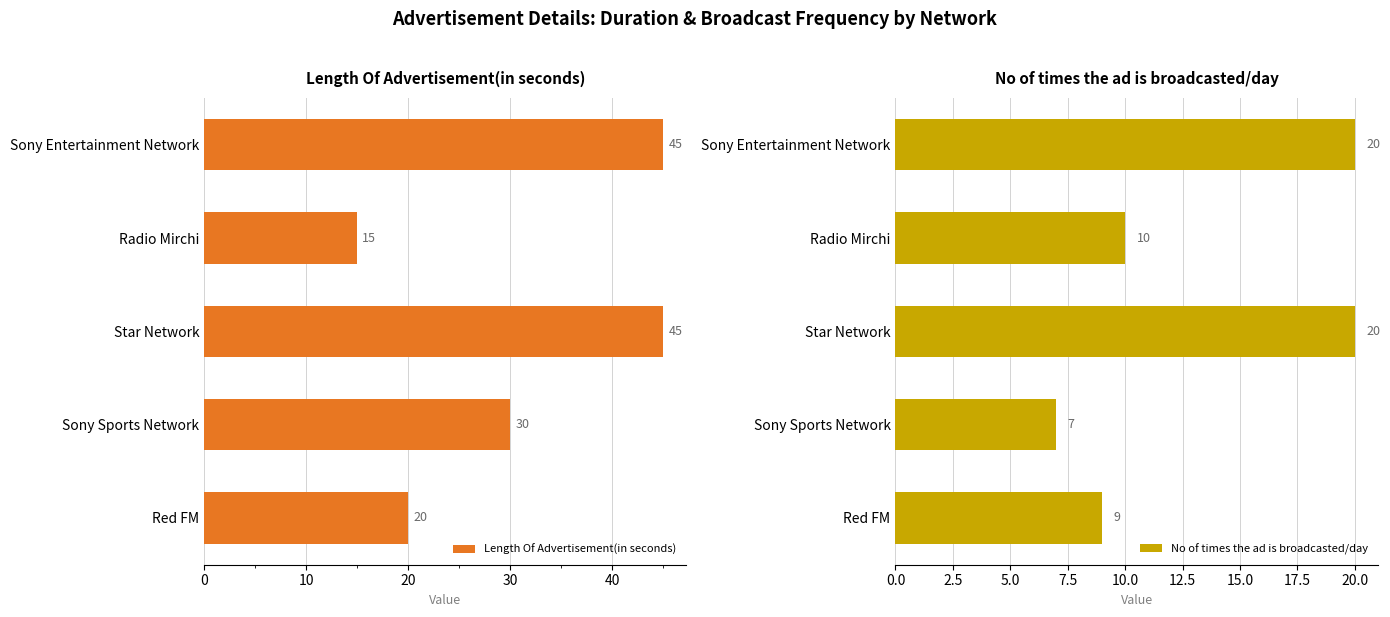

At which label does Length Of Advertisement(in seconds) reach its minimum?

Radio Mirchi